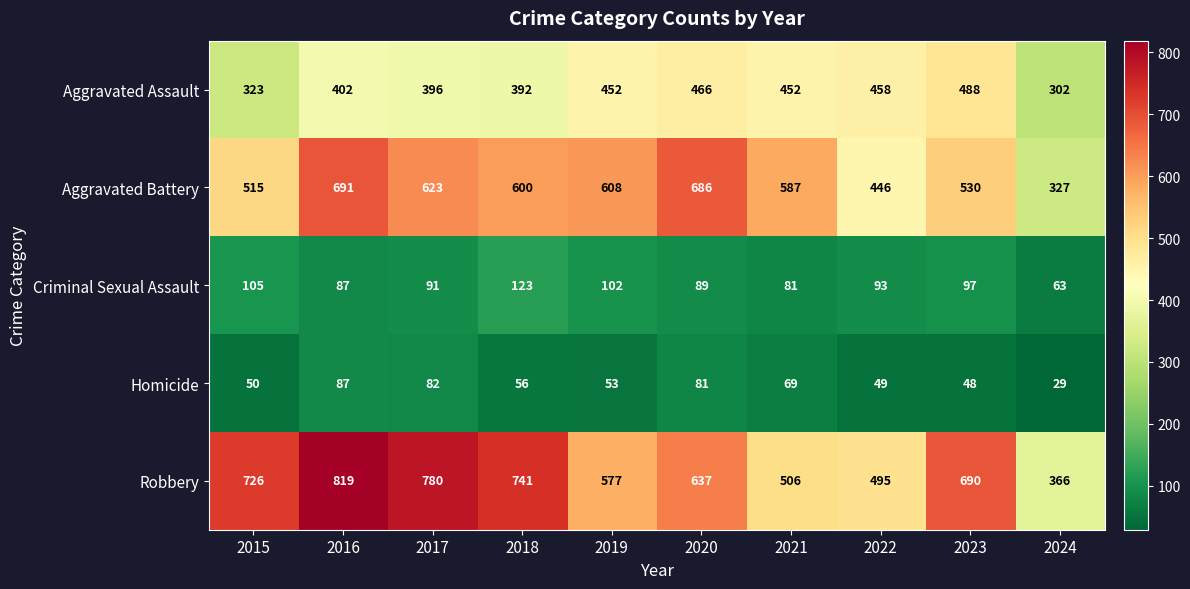

At how many categories does at least one series exceed 756?

2